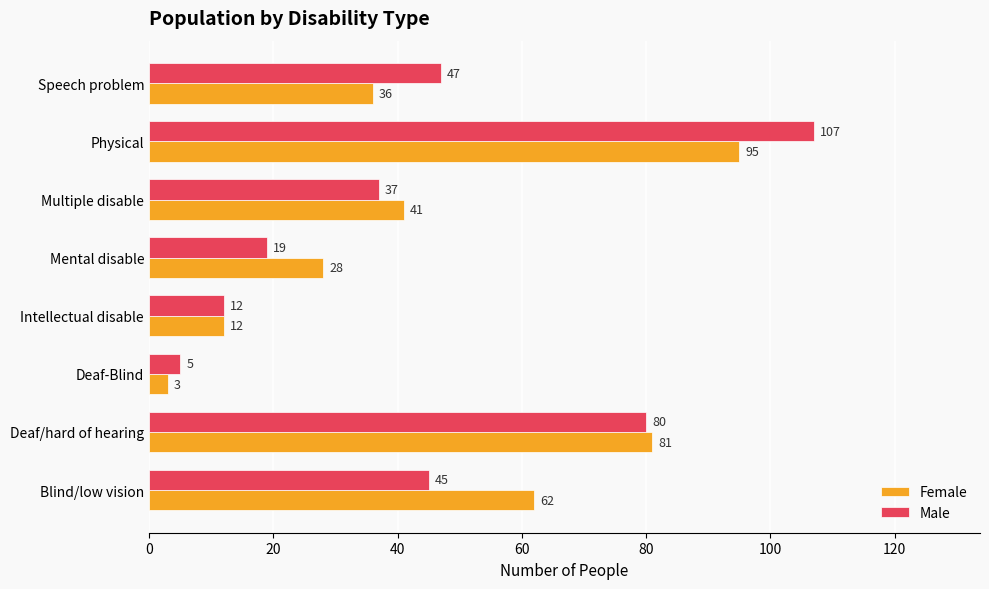

At which category is the sum across all series the highest?

Physical